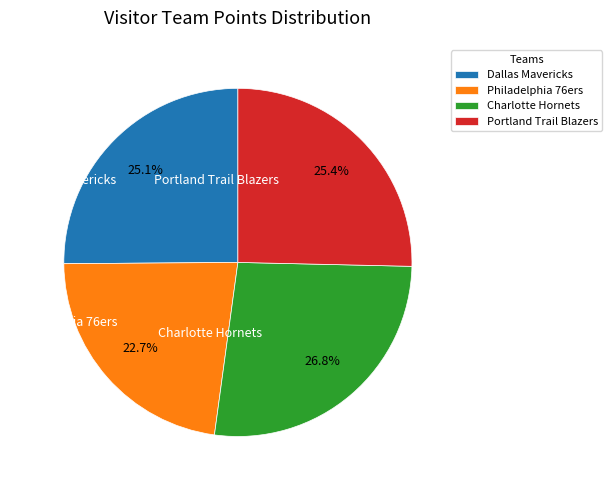

What is the ratio of the value at Charlotte Hornets to the value at Portland Trail Blazers?

1.1